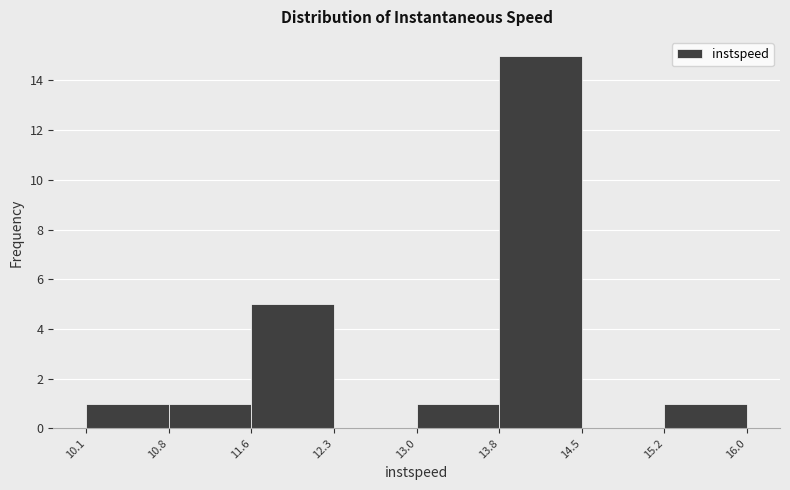

Reading left to right, list every bar in this chart as the range it spans on the x-axis followed by its height. The values are not printed on the chart, so give them approximately, as read against the axis.

10.1 to 10.8: 1
10.8 to 11.6: 1
11.6 to 12.3: 5
12.3 to 13.0: 0
13.0 to 13.8: 1
13.8 to 14.5: 15
14.5 to 15.2: 0
15.2 to 16.0: 1